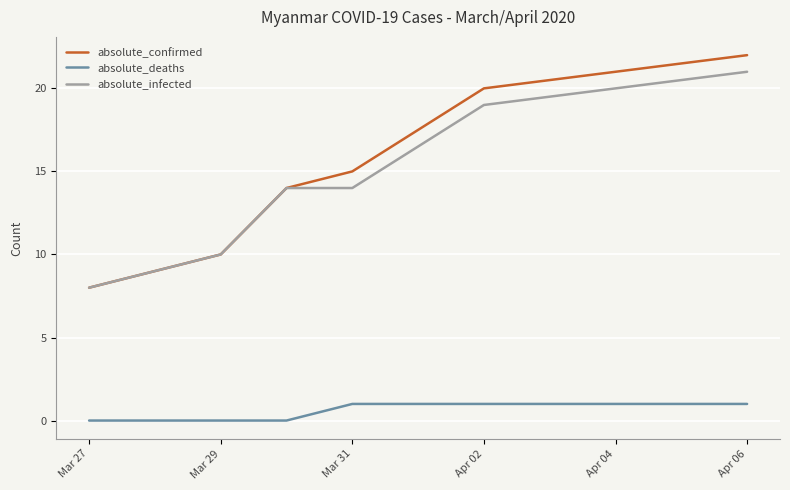

Which series has the widest spread of values?

absolute_confirmed